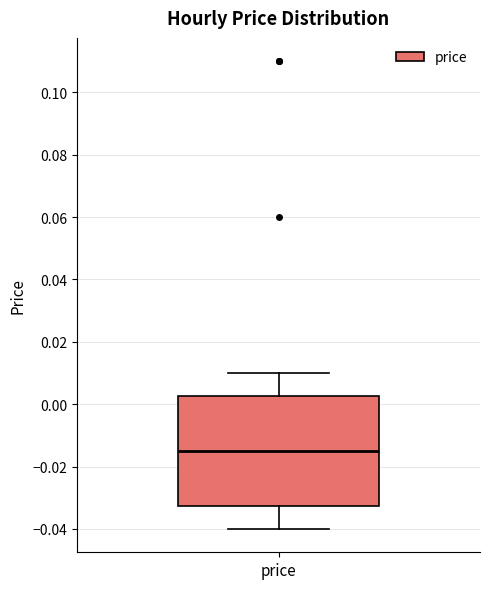

Read this box plot against the y-axis: the position of the median line, the range covered by the box, and the ends of both whiskers. The values are not printed on the chart, so give them approximately, as read against the axis.

median -0.014, box -0.032 to 0.002, whiskers -0.040 to 0.010